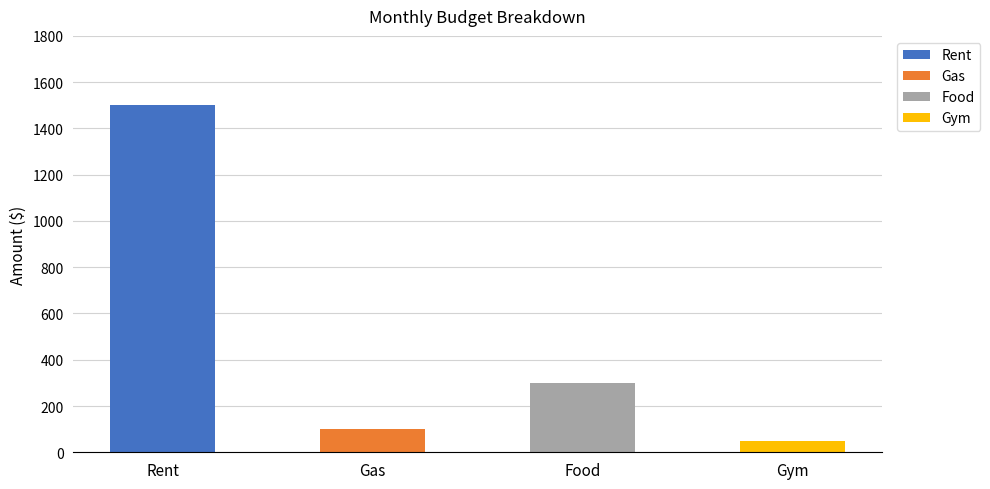

At which category is the sum across all series the highest?

Rent